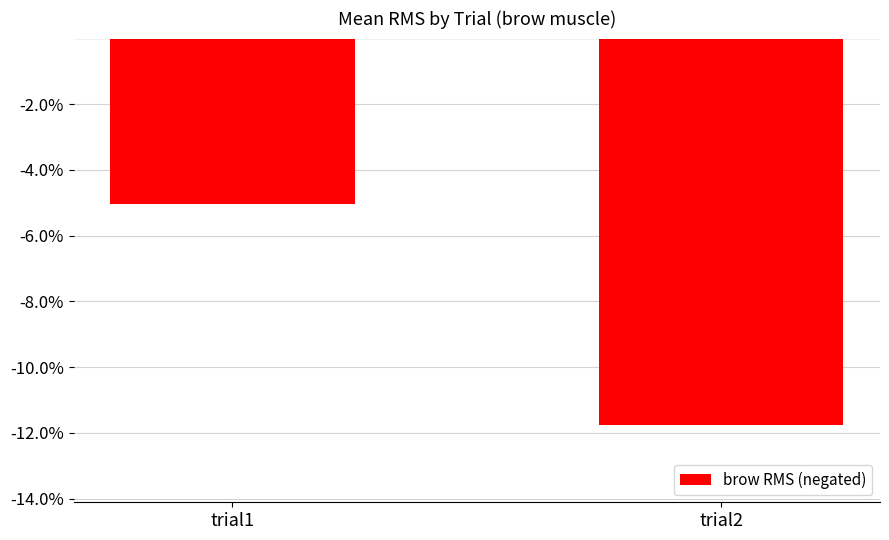

The chart shows a value of -2.2 at trial1. True or false?

False